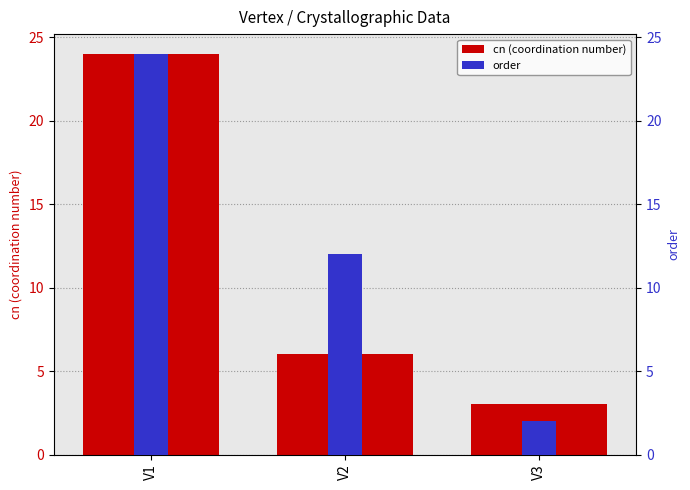

Where does the order series first go above 12?

V1